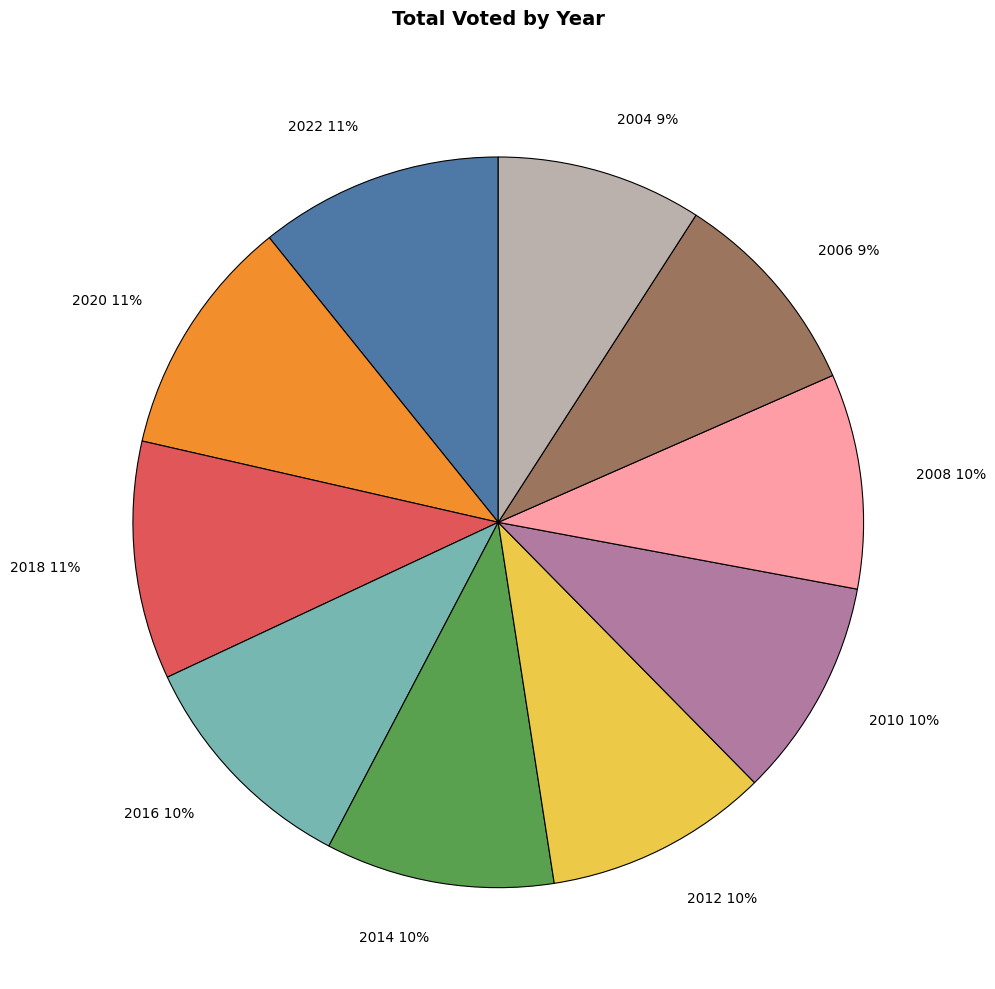

Is there a majority slice in this chart?

No